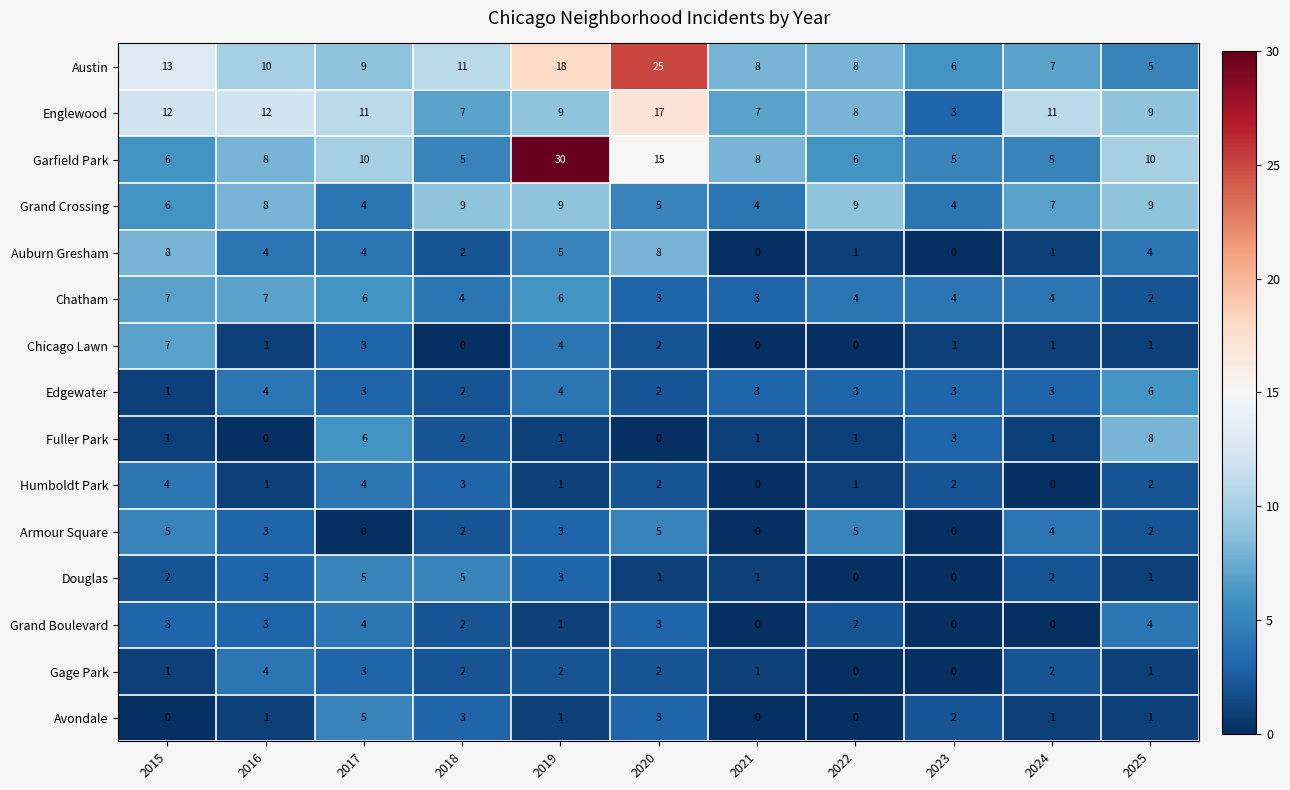

What is the highest value of the Englewood series?

17